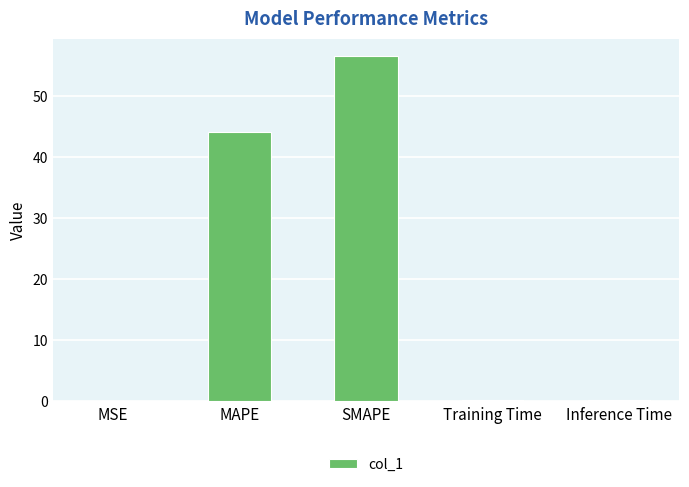

What is the sum of all values?

101.1